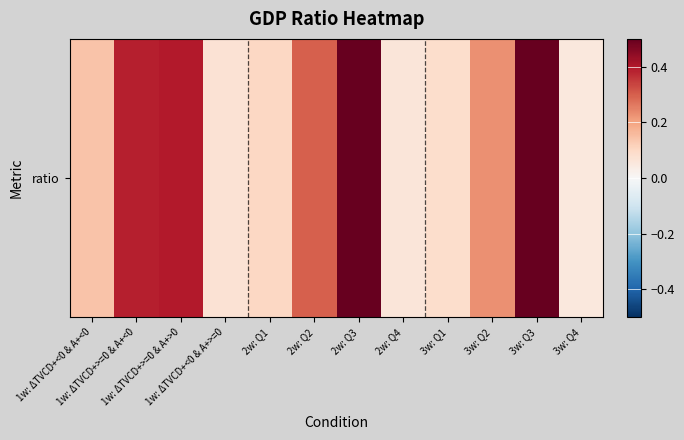

Is it true that the value at 1w: ΔTVCD+>=0 & A+>0 is 0.3?

False